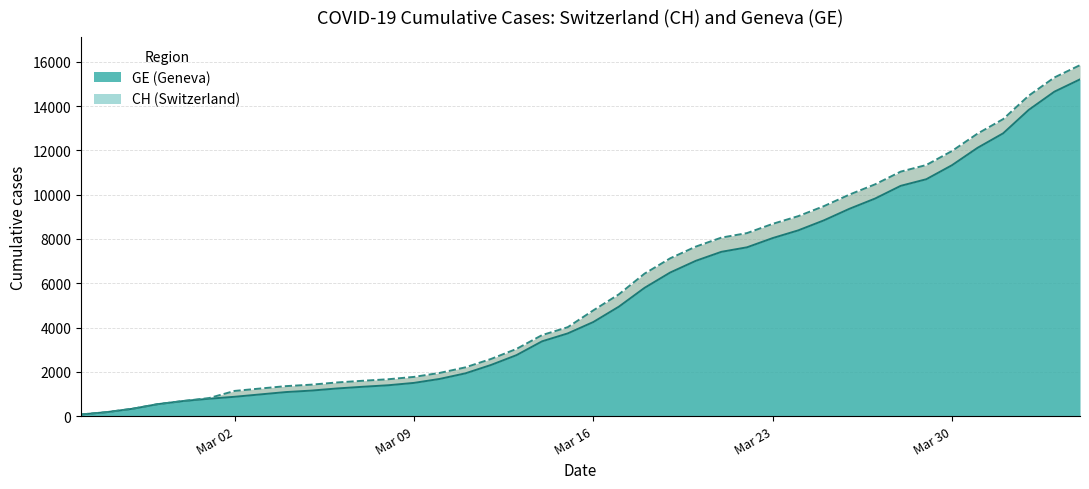

Rank the series by their maximum value, from lowest to highest.

GE, CH